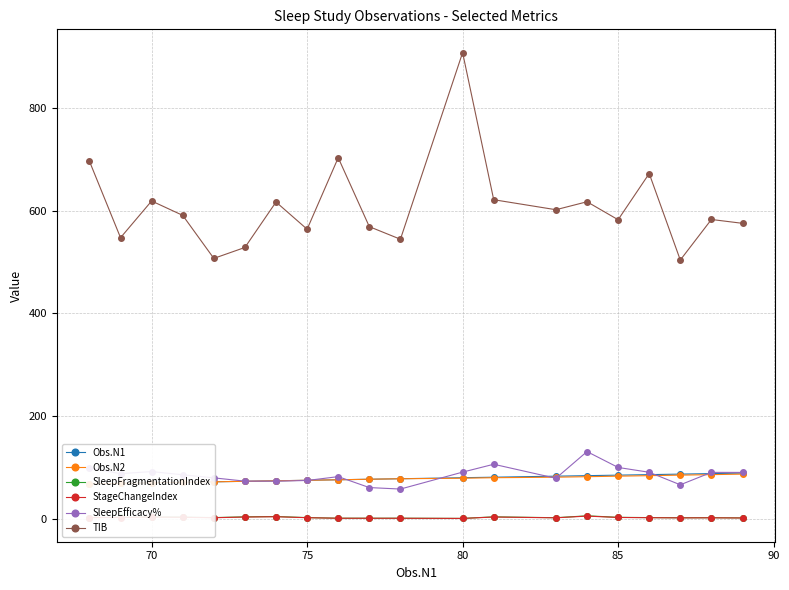

What is the minimum value for TIB?

504.0